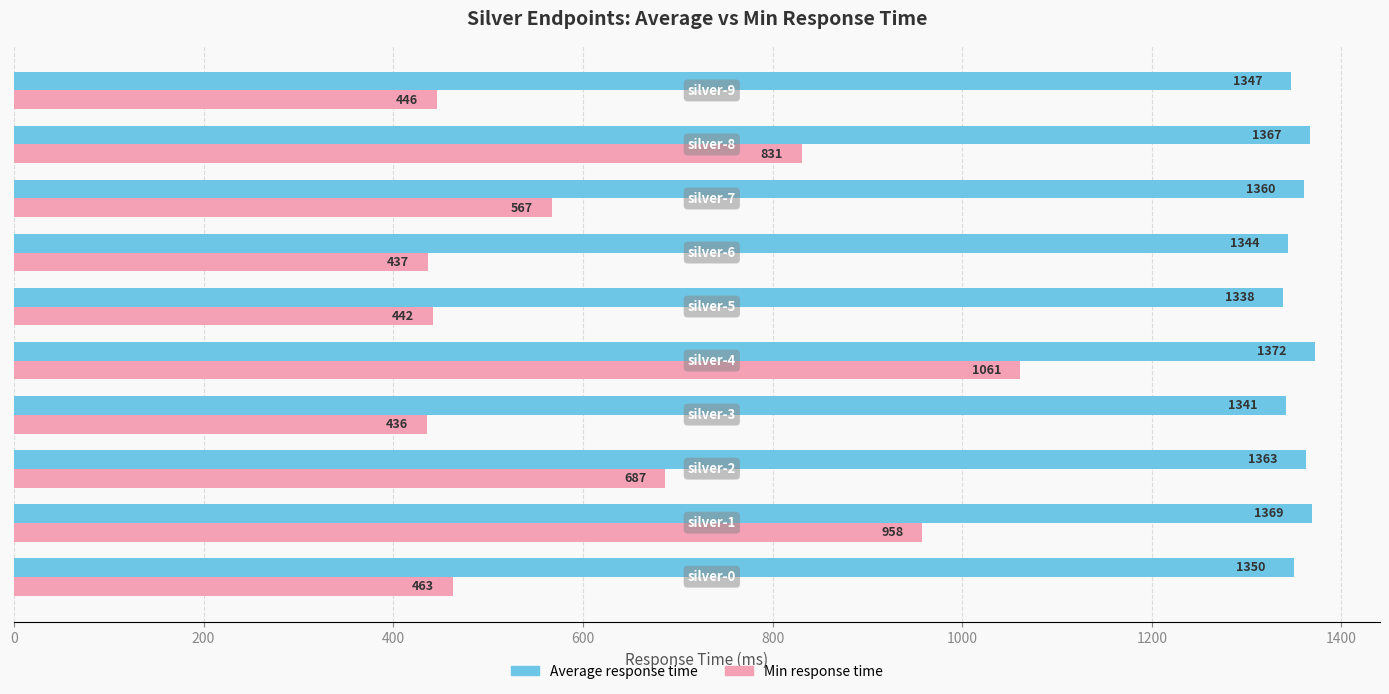

Which series has the largest total across all categories?

Average response time